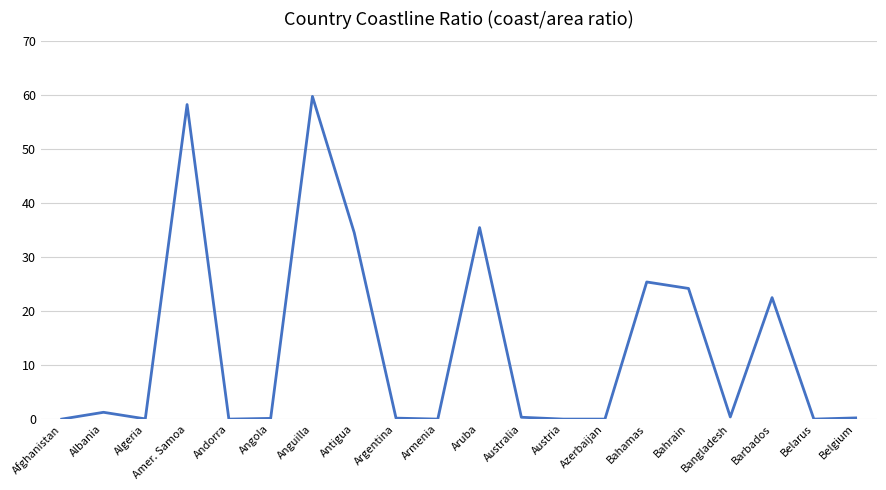

The value at Armenia is 21.7. True or false?

False